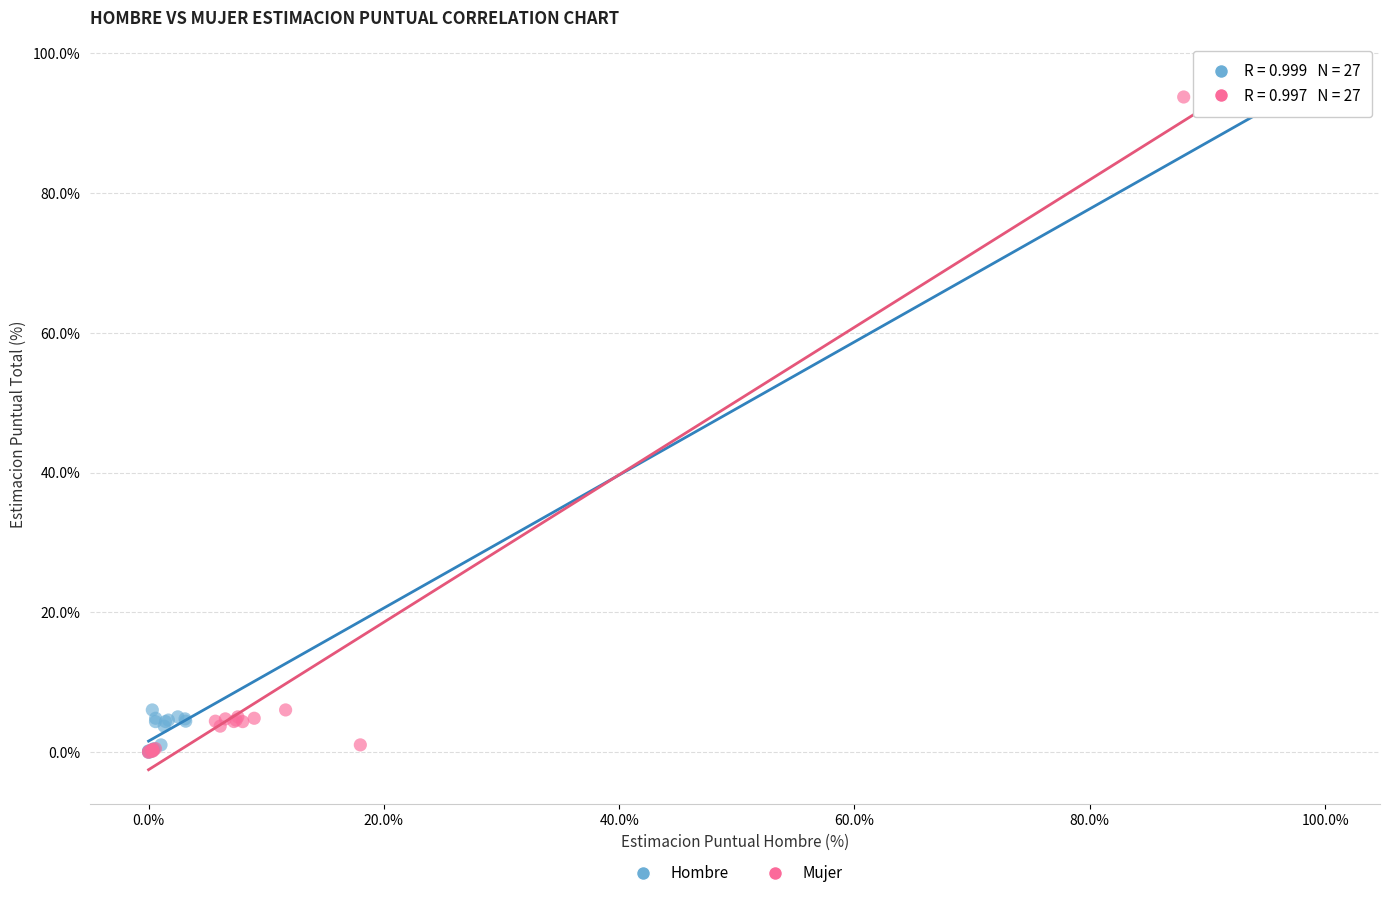

What are all the series names shown in the legend?

Hombre, Mujer